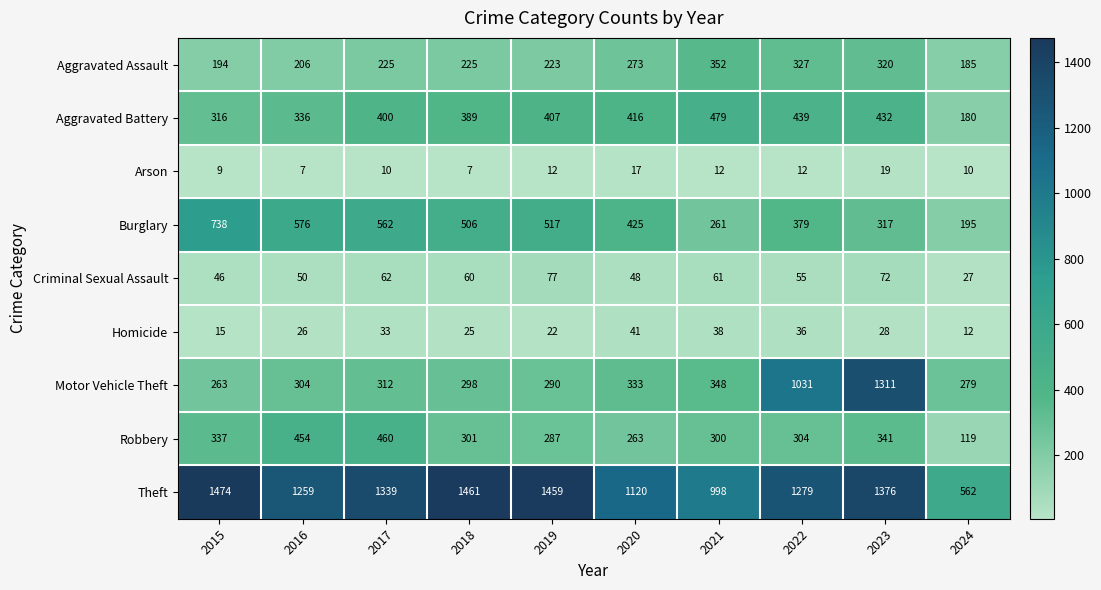

At which label does Burglary first exceed 506?

2015